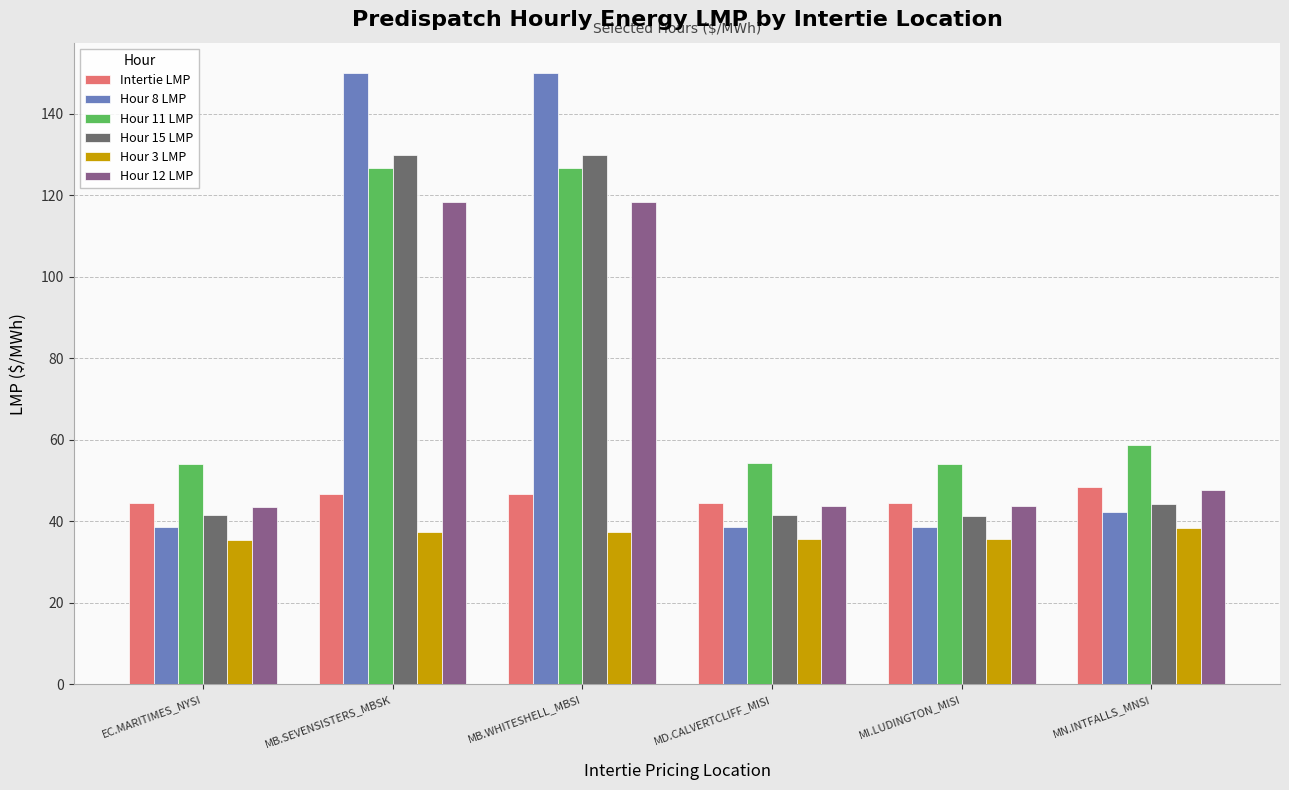

What is the minimum value shown in the chart?

35.4